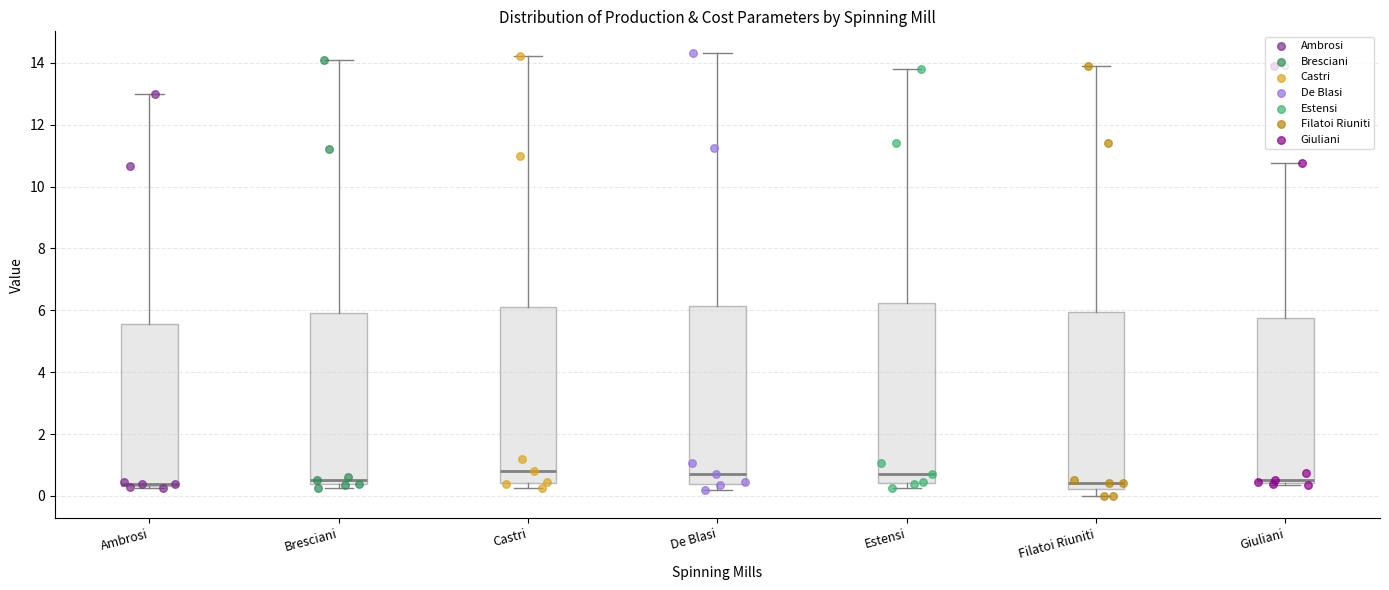

Where does the upper whisker of the box for Giuliani end on the y-axis? The values are not printed on the chart, so give them approximately, as read against the axis.

10.8